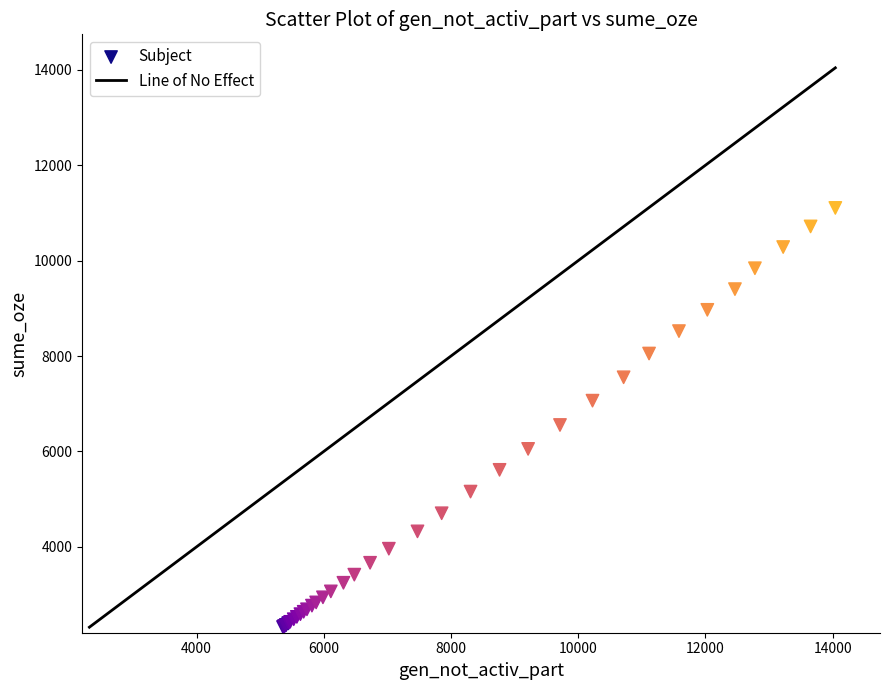

What Y value in the scatter plot is closest to 6710?

6554